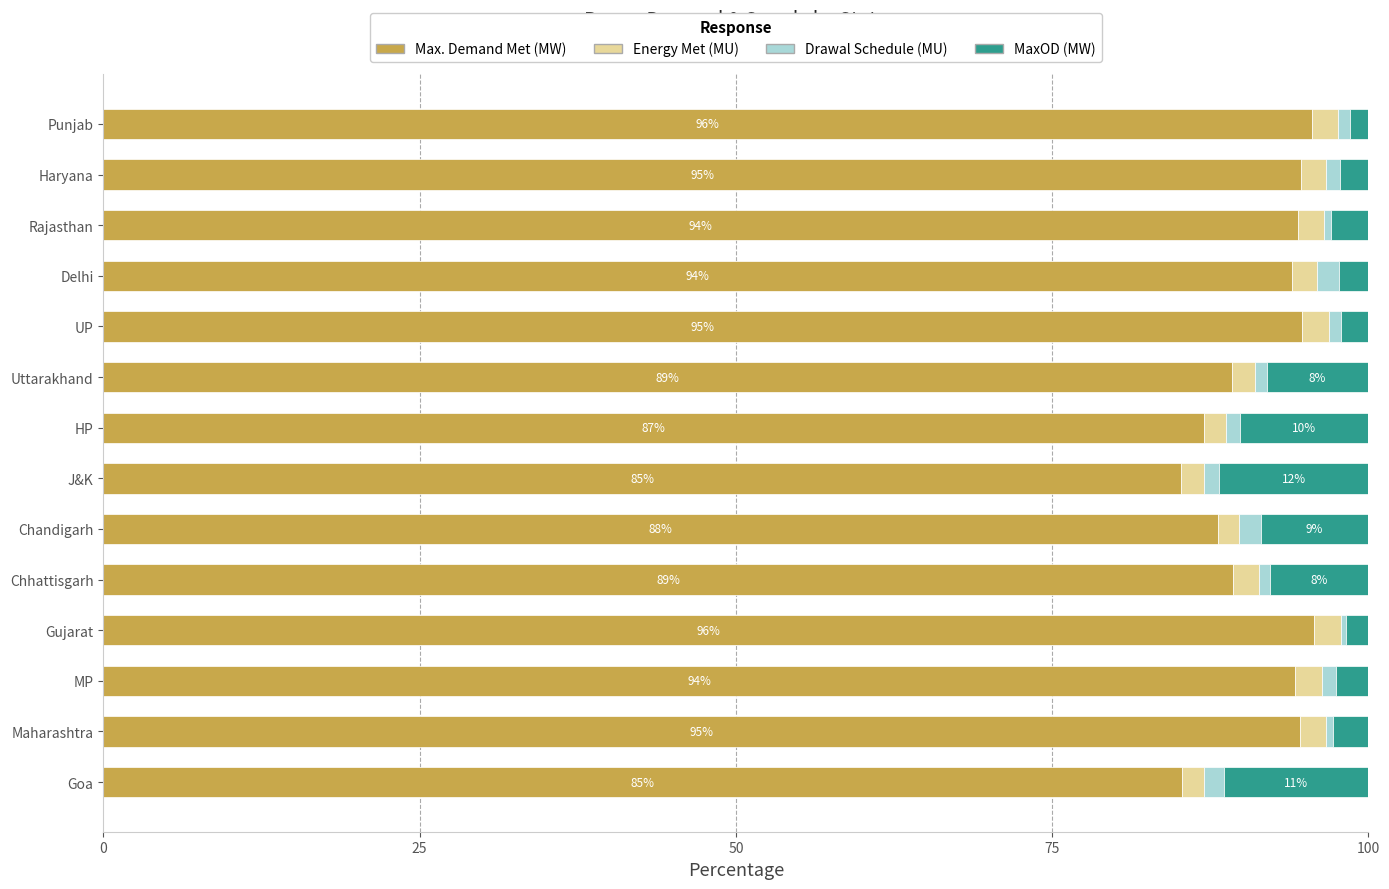

True or false: Max. Demand Met (MW) has a value of 132.6 at Uttarakhand.

False